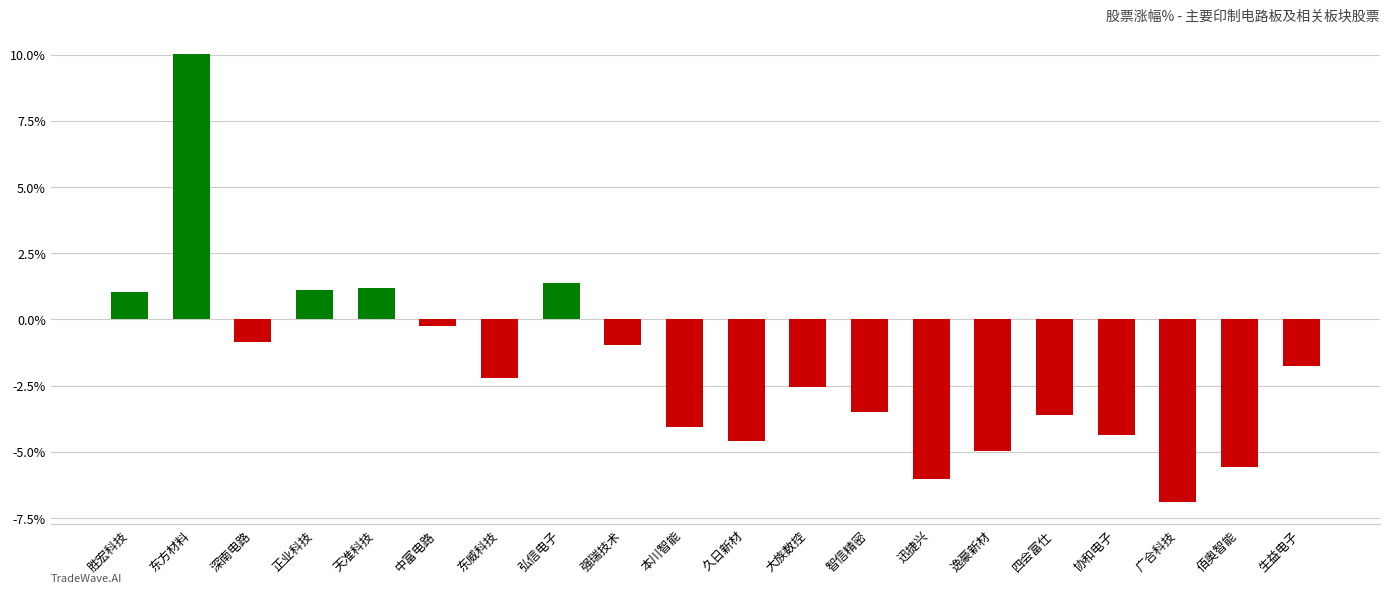

Are the bars grouped side by side (vs. stacked)?

No